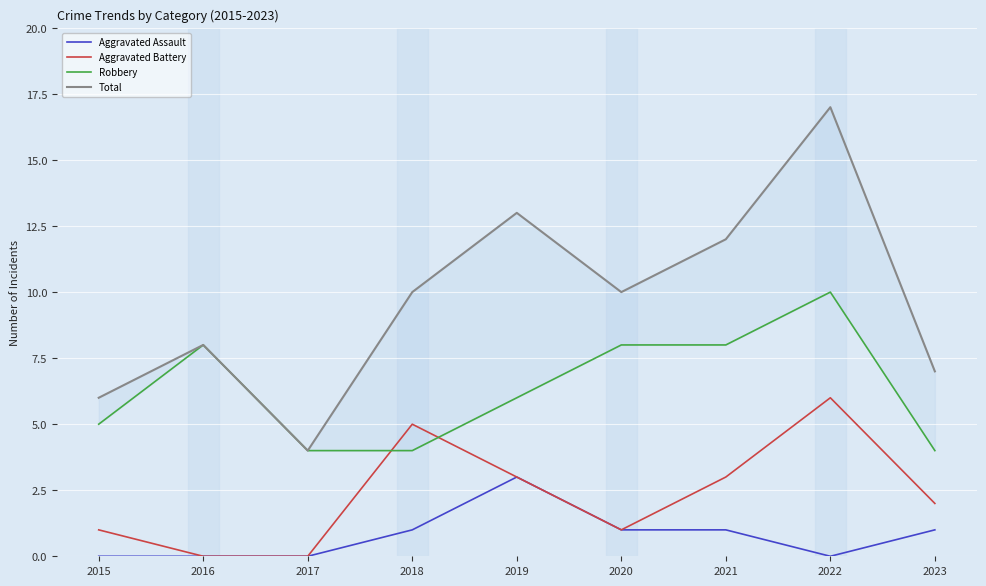

True or false: Total and Aggravated Battery intersect in this chart.

False